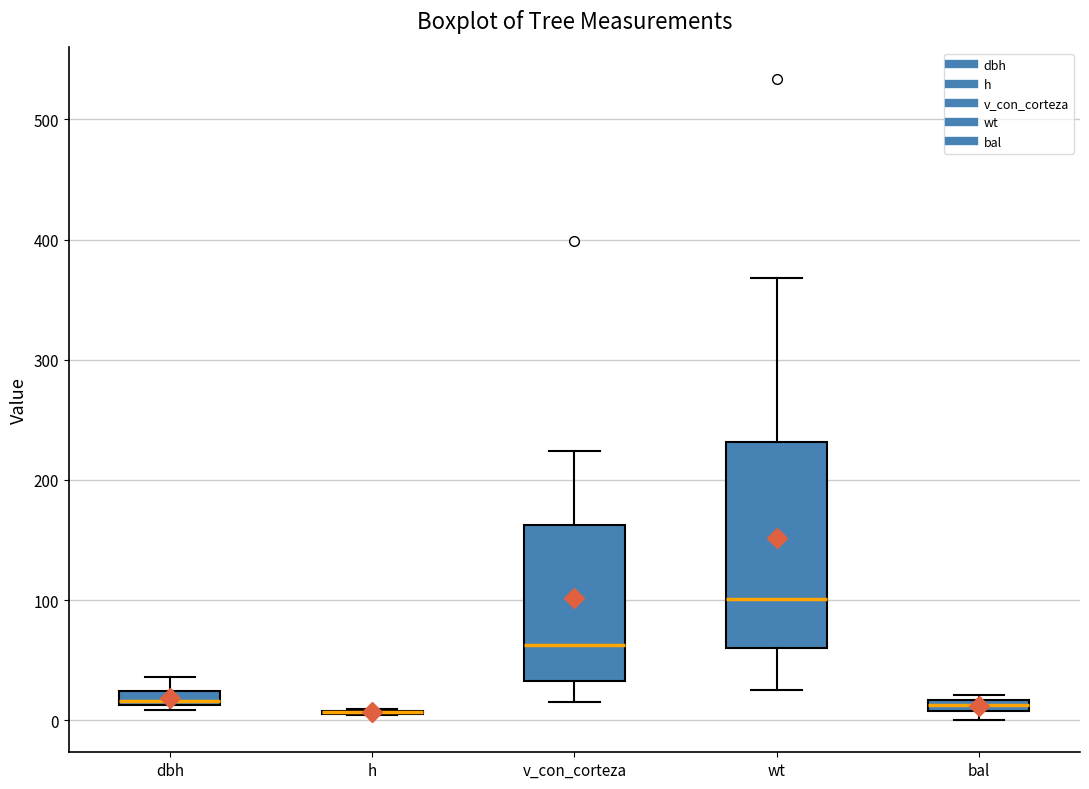

Where does the median line of the box for v_con_corteza sit on the y-axis? The values are not printed on the chart, so give them approximately, as read against the axis.

60